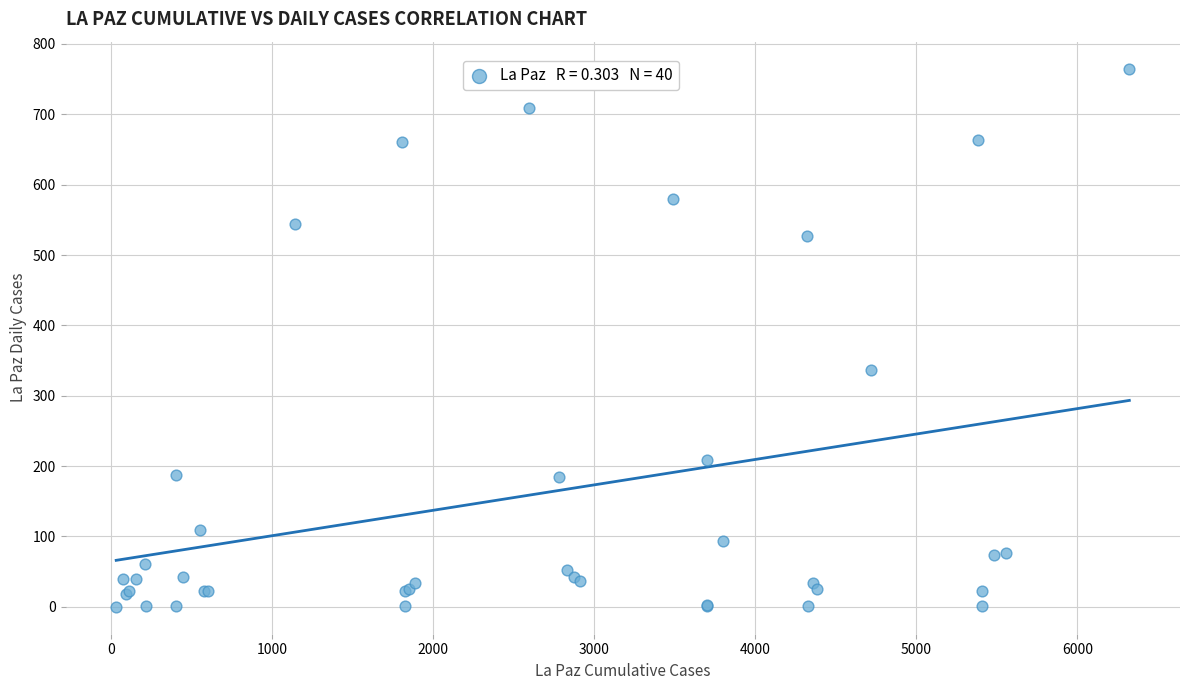

What Y value in the scatter plot is closest to 382?

336